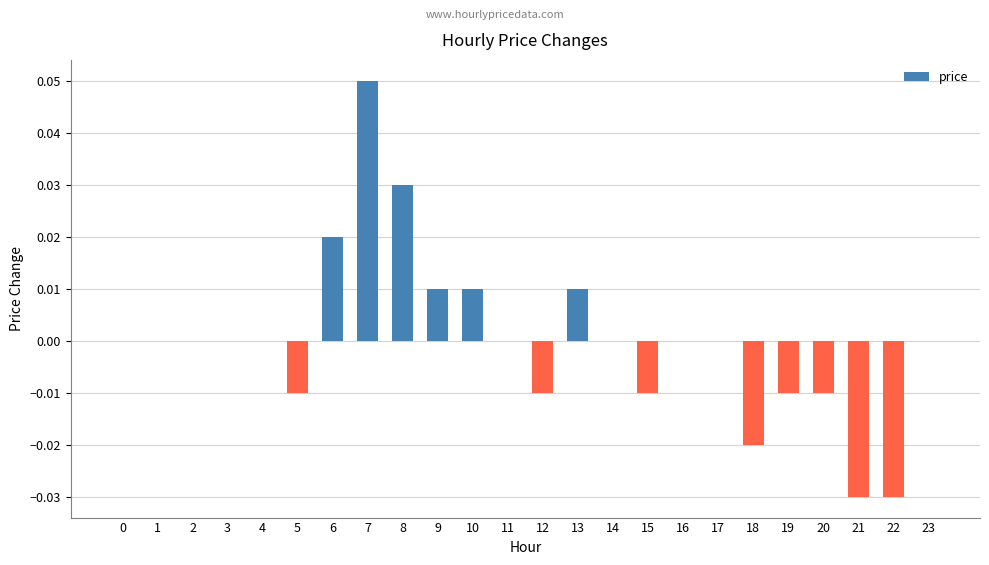

Is it true that the value at 2 is 0.1?

False